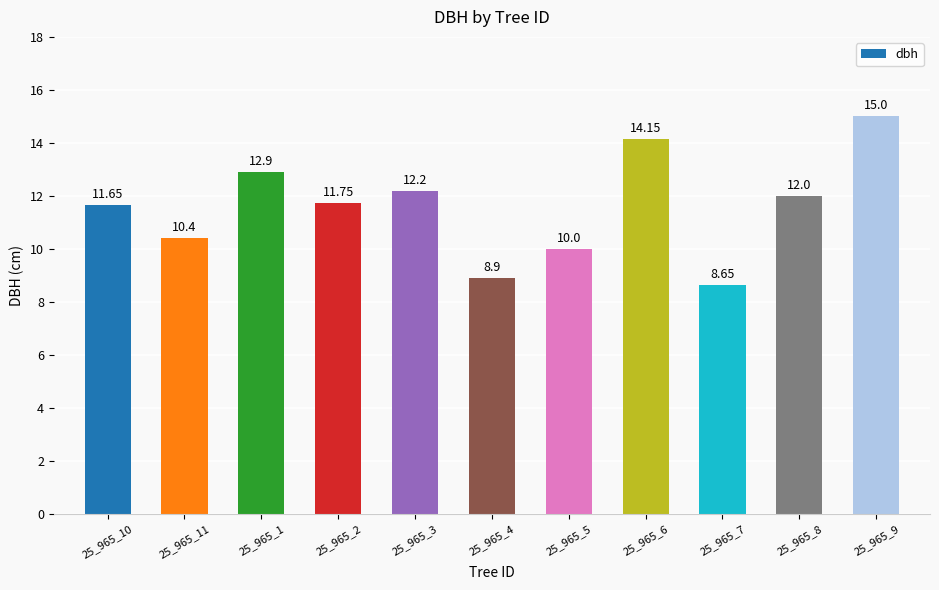

Read the value at 25_965_2.

11.8